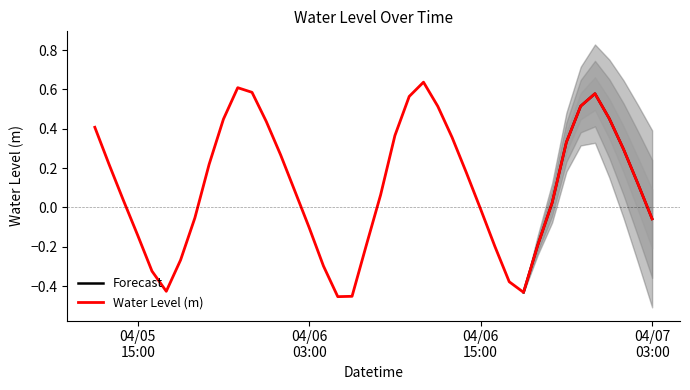

Reading left to right, what are all the values shown in this chart?

0.4	0.2	0.0	-0.1	-0.3	-0.4	-0.3	-0.1	0.2	0.4	0.6	0.6	0.4	0.3	0.1	-0.1	-0.3	-0.5	-0.5	-0.2	0.1	0.4	0.6	0.6	0.5	0.4	0.2	-0.0	-0.2	-0.4	-0.4	-0.2	0.0	0.3	0.5	0.6	0.5	0.3	0.1	-0.1